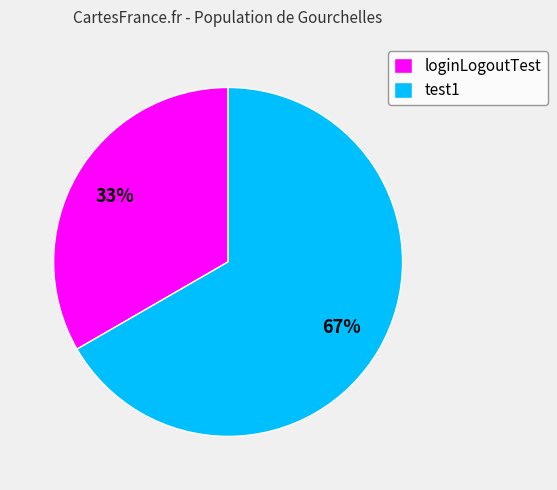

Do test1 and loginLogoutTest together represent more than half of the pie?

Yes